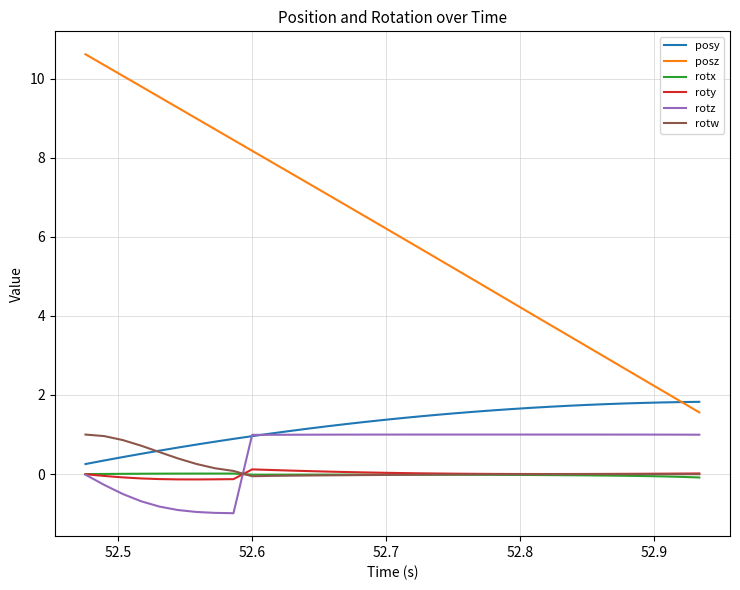

Which series has the widest spread of values?

posz